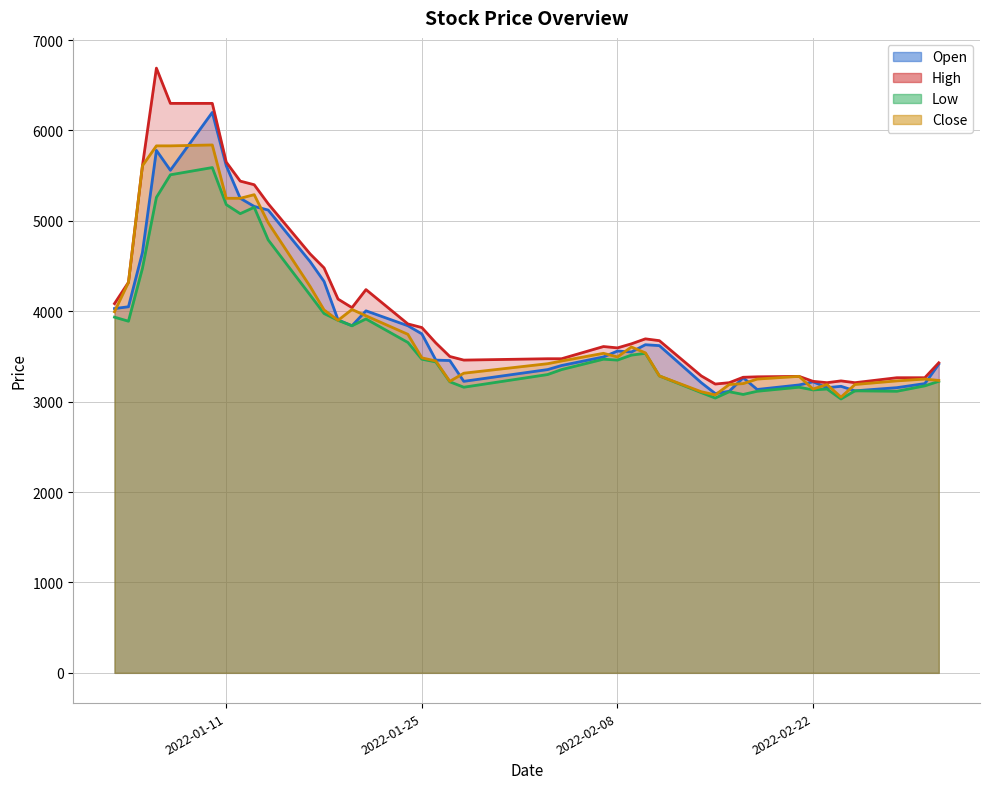

Where is the first local maximum for Close?

2022-01-10